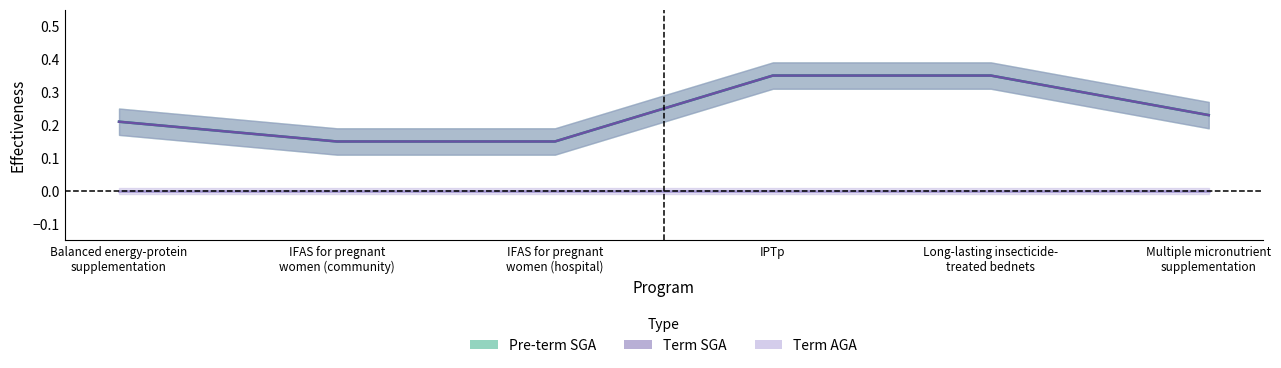

Is it true that Pre-term SGA equals 0.2 at Balanced energy-protein
supplementation?

True